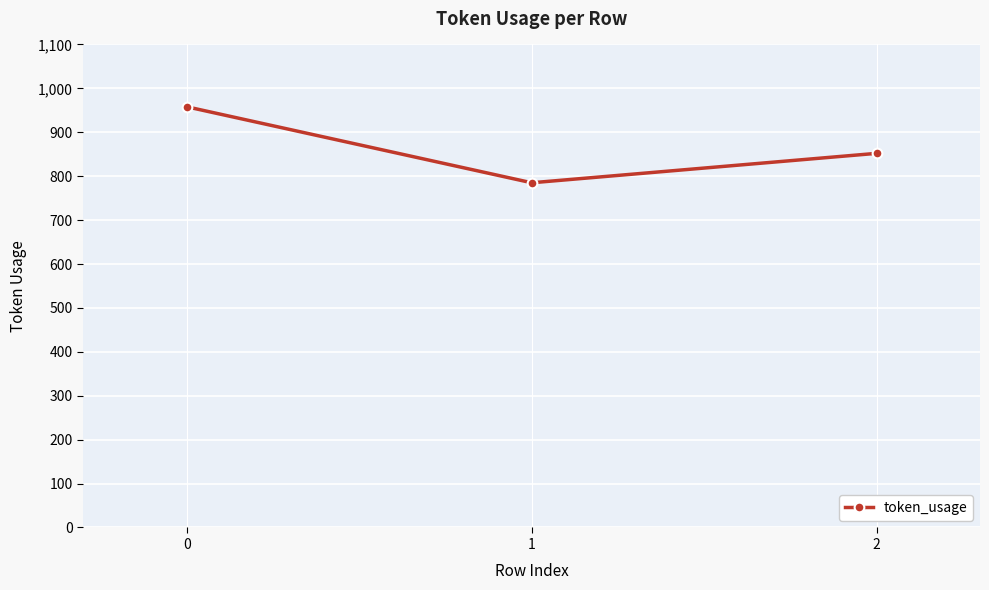

What is the ratio of the value at 1 to the value at 2?

0.9